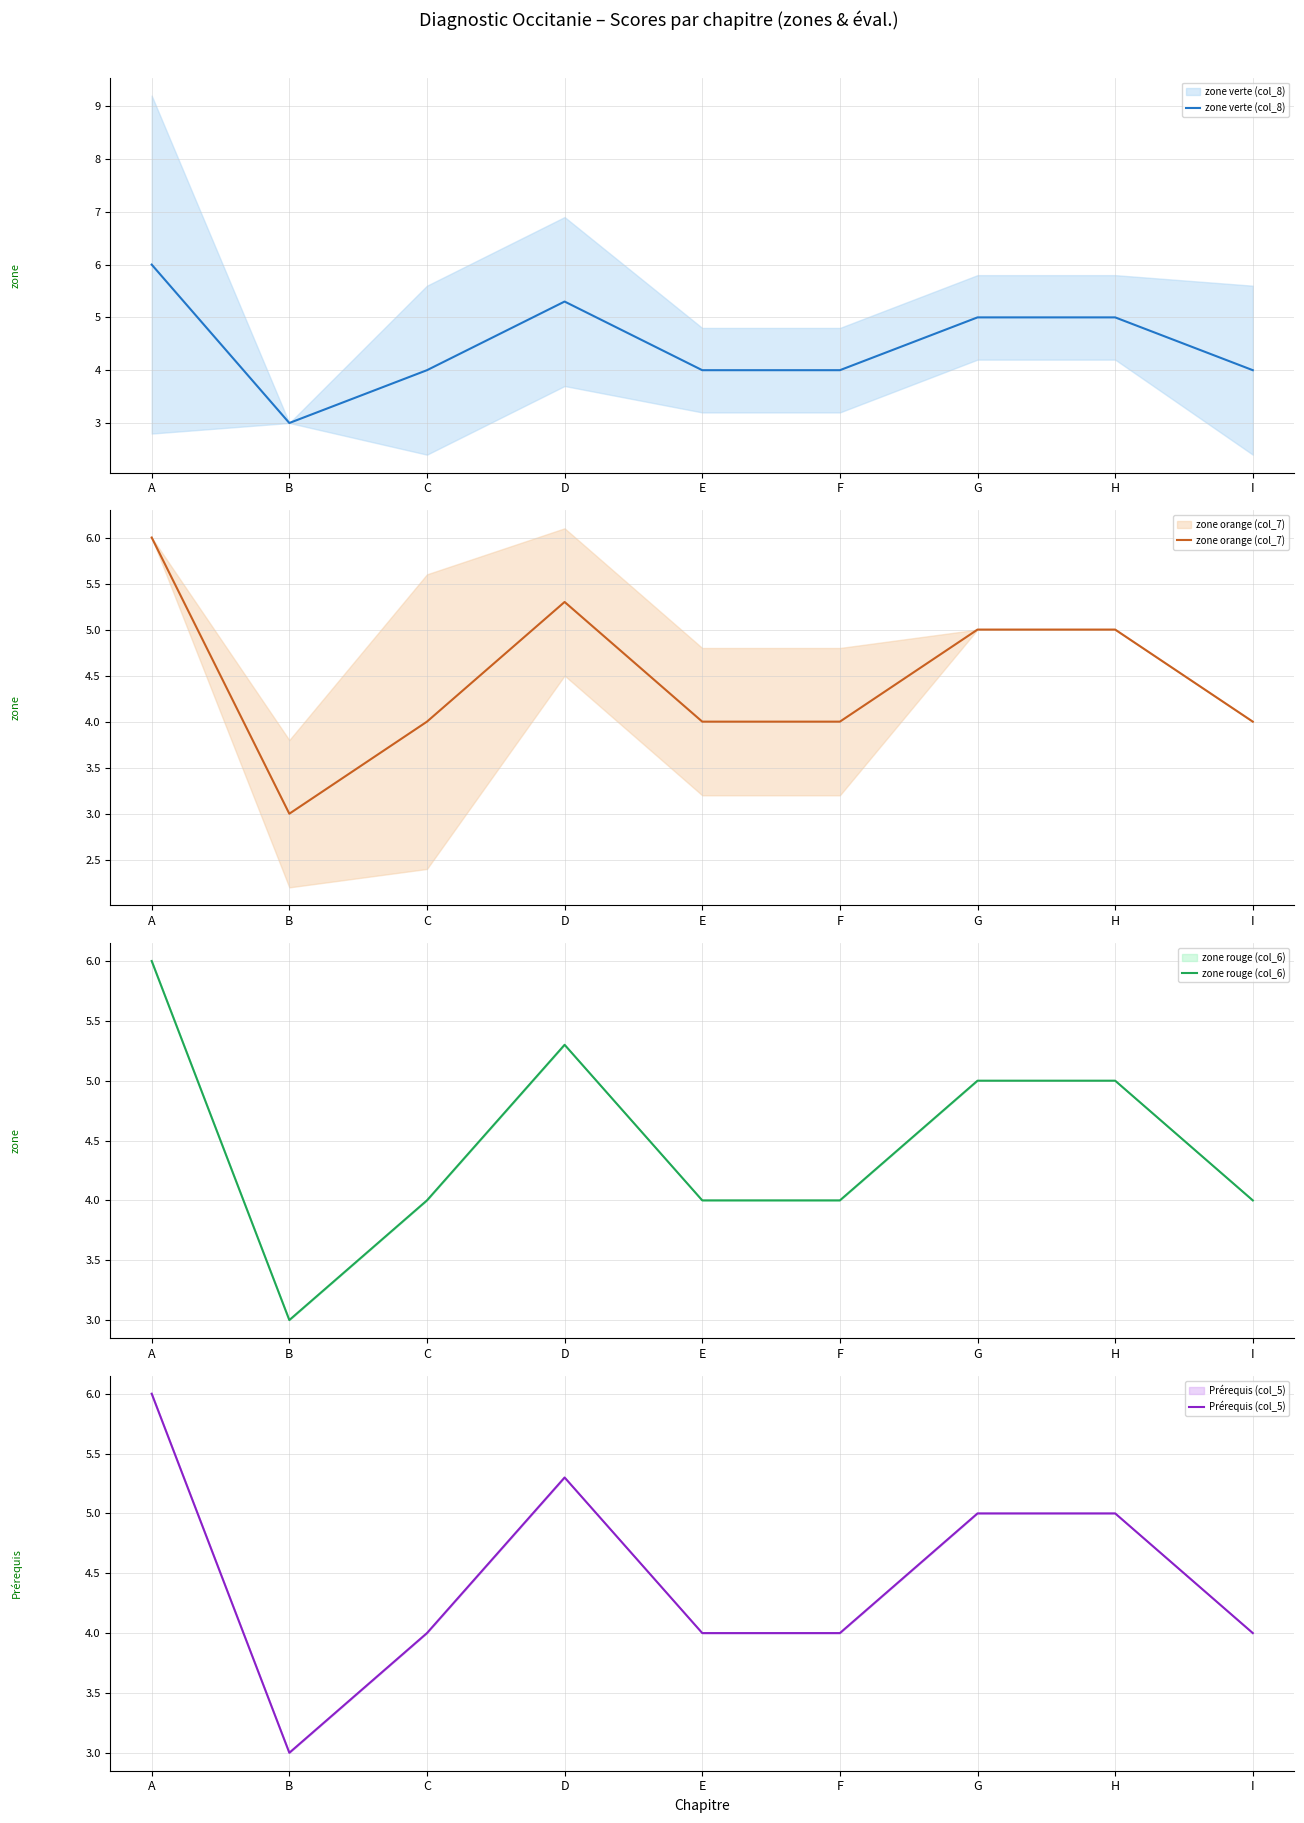

The zone verte (col_8) series shows 2.6 at A. True or false?

False